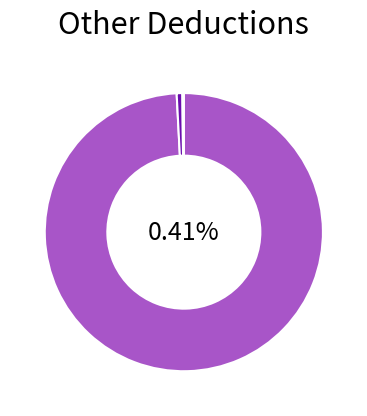

The PO/05Jun2023/A.G.E/93 slice represents 99% of the pie. True or false?

True